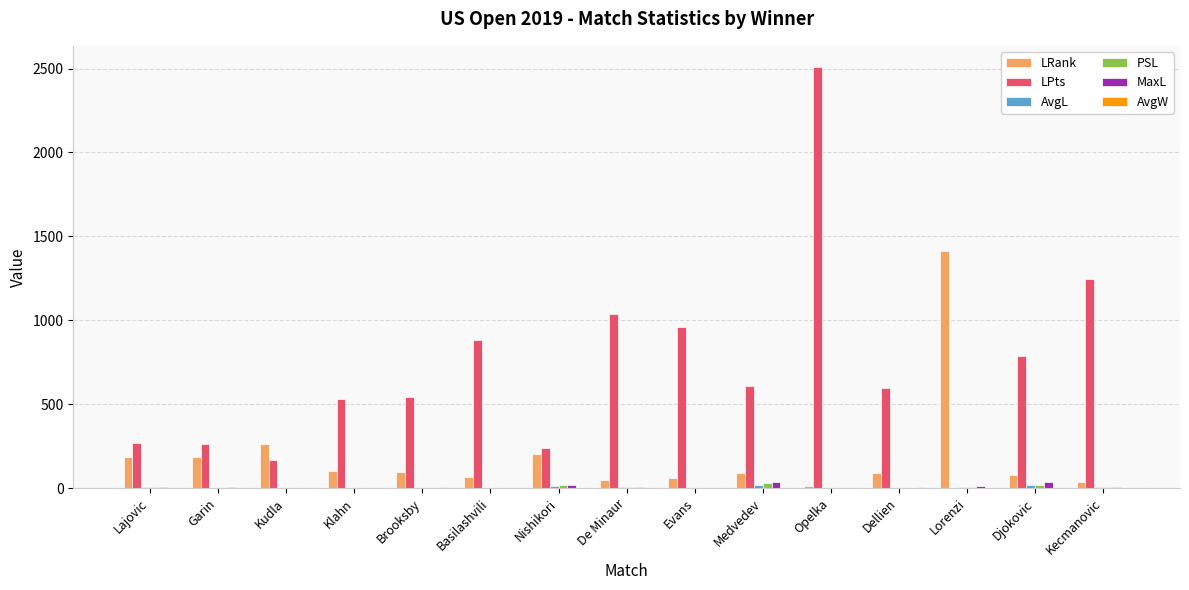

What is the maximum value shown in the chart?

2510.0